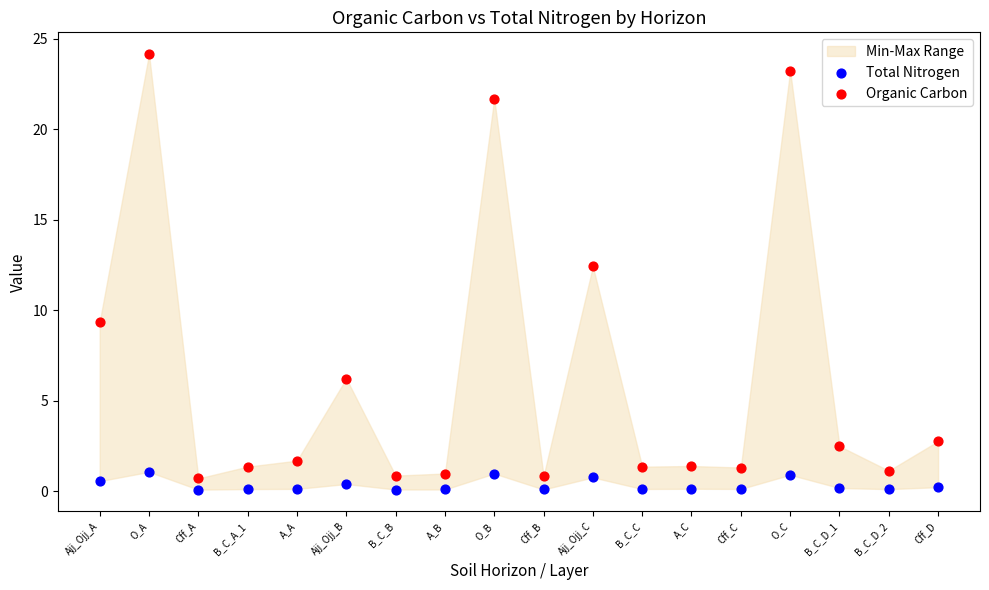

Which series reaches the maximum Y coordinate?

Organic Carbon